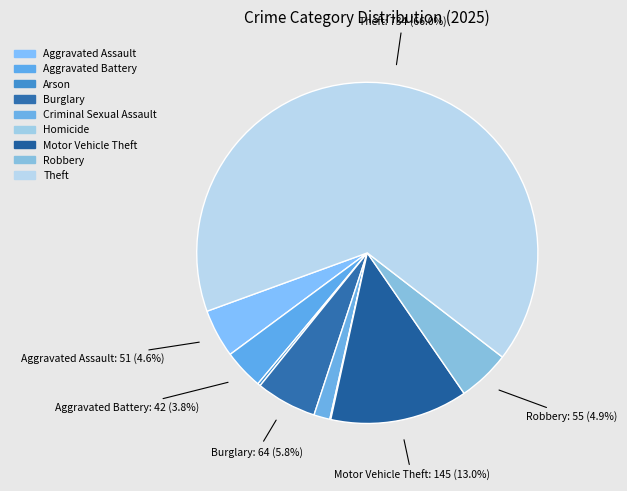

What is the majority slice?

Theft